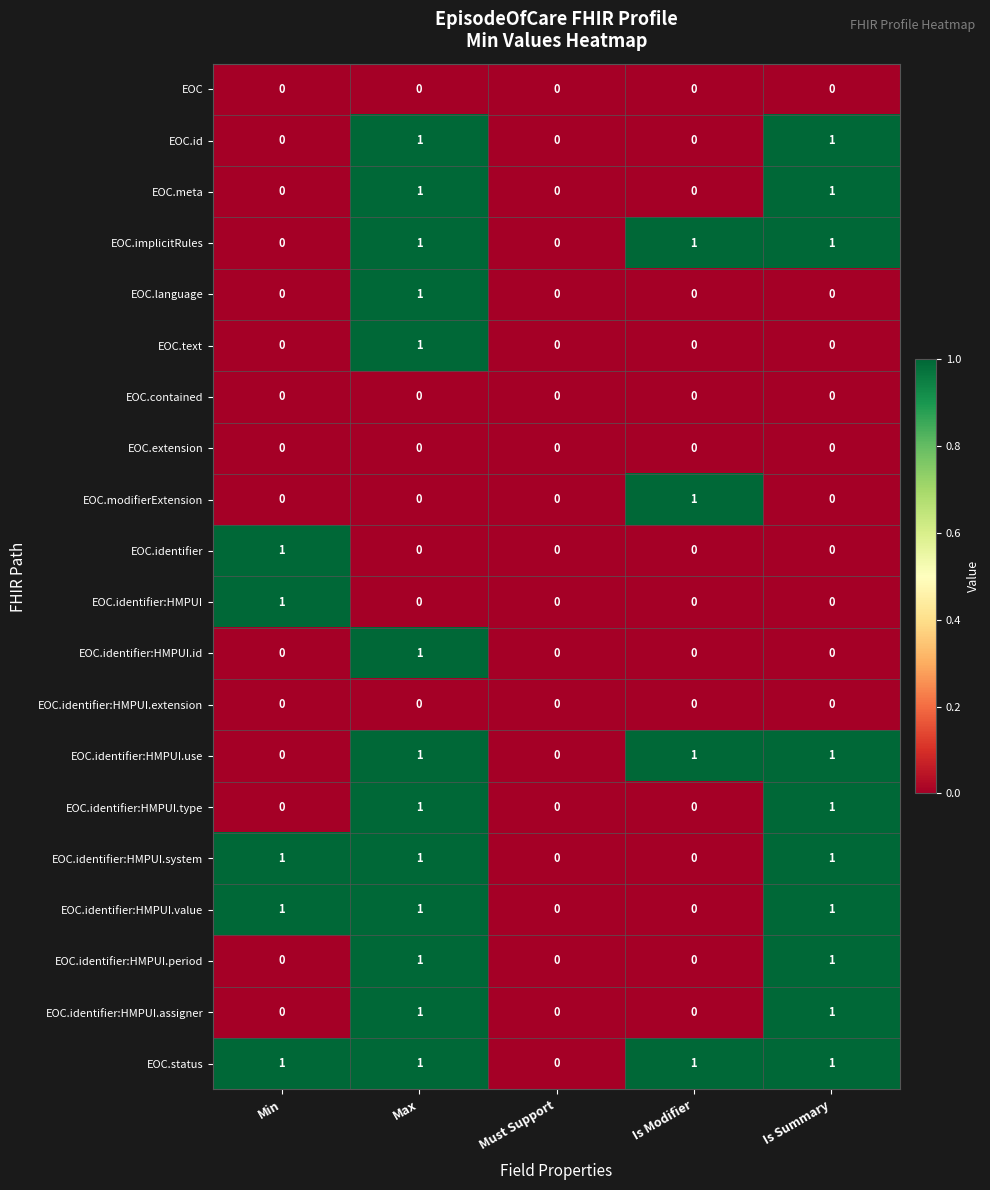

True or false: EOC.modifierExtension has a value of 1 at Is Modifier.

True